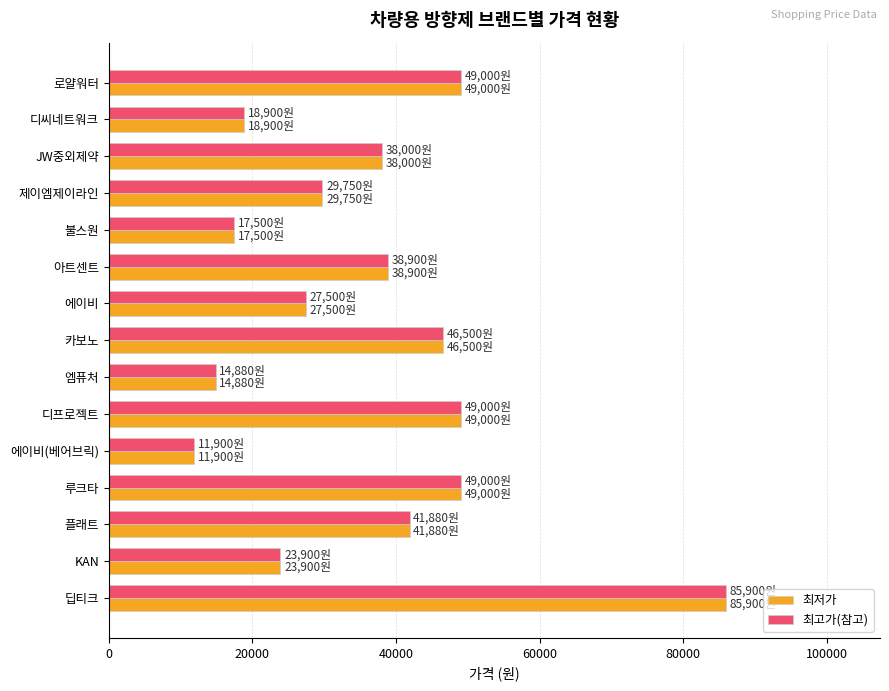

What are all the series names shown in the legend?

최저가, 최고가(참고)